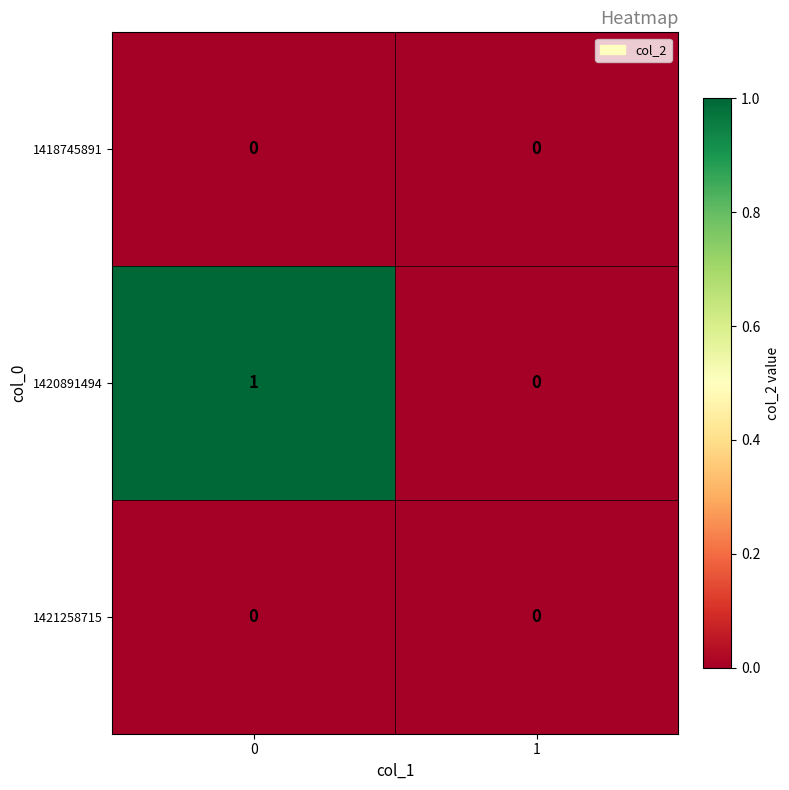

Rank the categories by 1420891494 value from lowest to highest.

1, 0